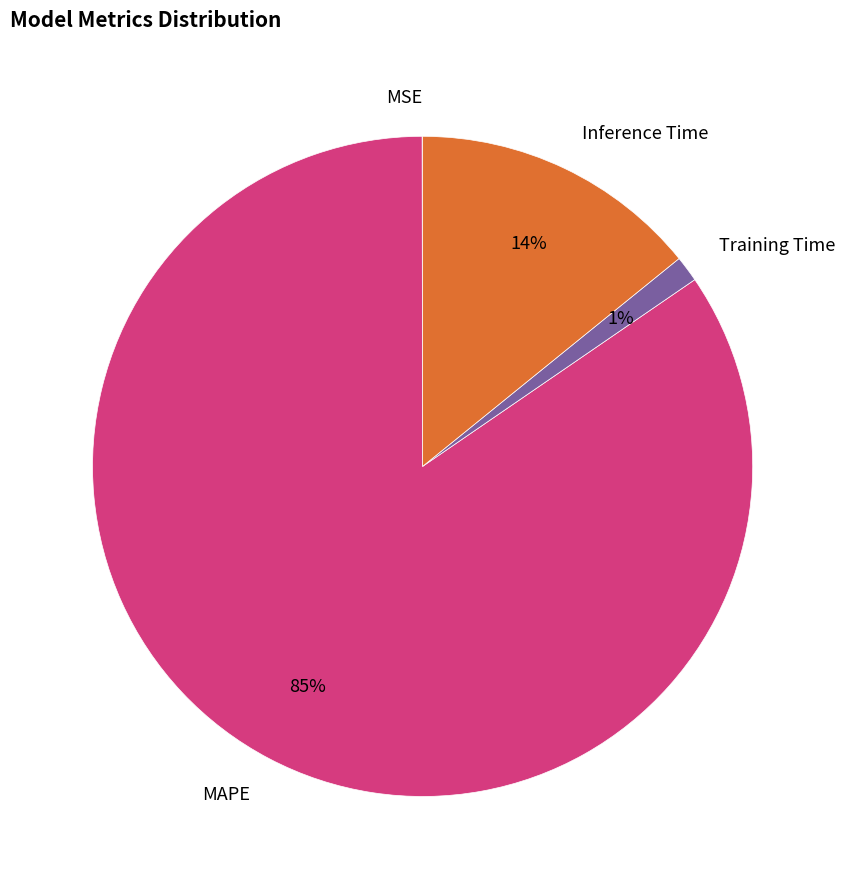

Which slice is the largest?

MAPE